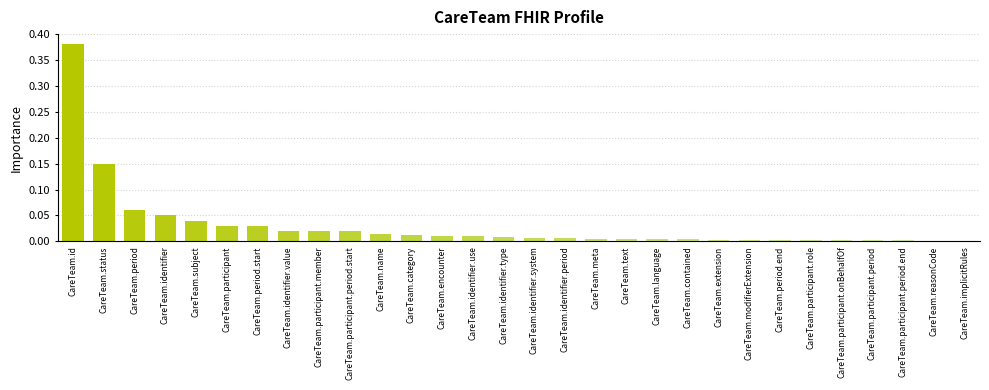

True or false: the data shows 0.0 at CareTeam.participant.member.

True